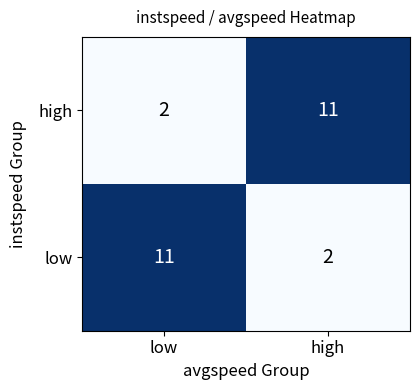

What is the total value across all series at high?

13